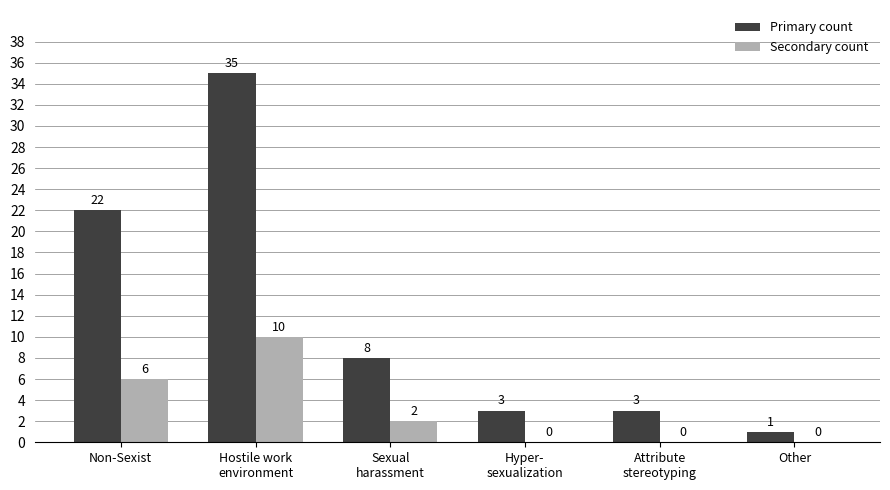

At which label does Secondary count first exceed 2?

Non-Sexist